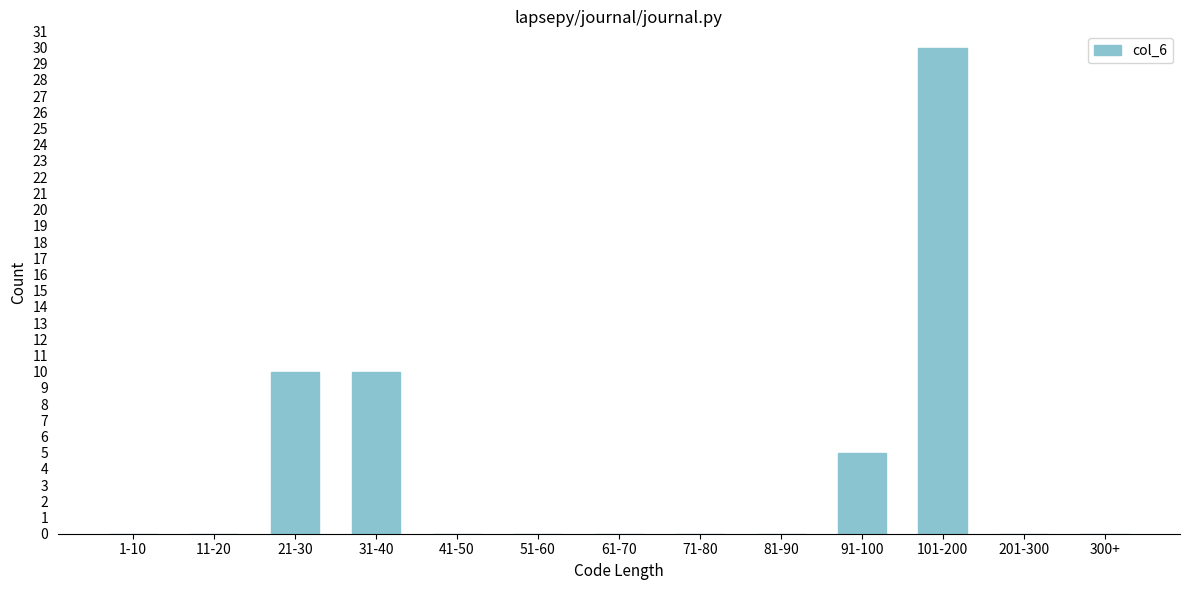

Reading left to right, extract all data points from this chart.

1-10=0	11-20=0	21-30=10	31-40=10	41-50=0	51-60=0	61-70=0	71-80=0	81-90=0	91-100=5	101-200=30	201-300=0	300+=0